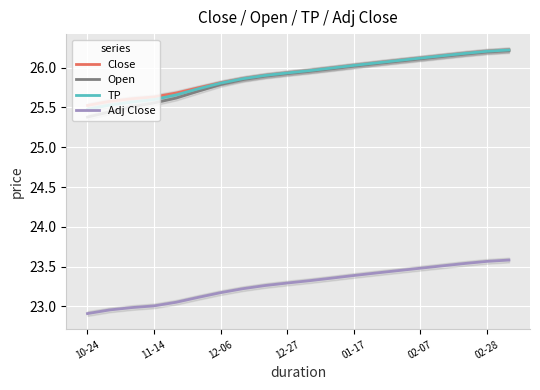

At which label is TP closest to 25?

10-24